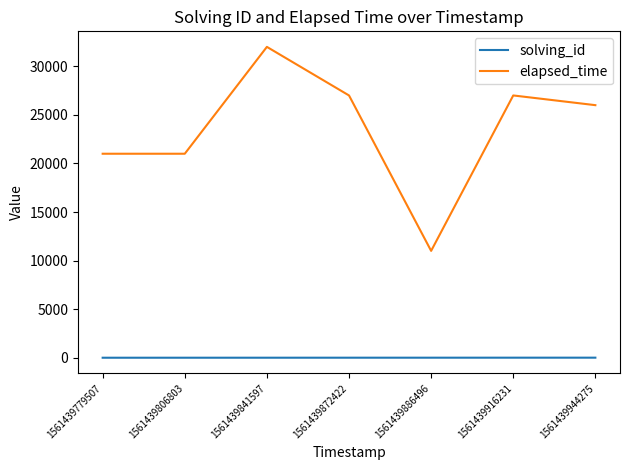

The value of elapsed_time at 1561439841597 is 32000. True or false?

True